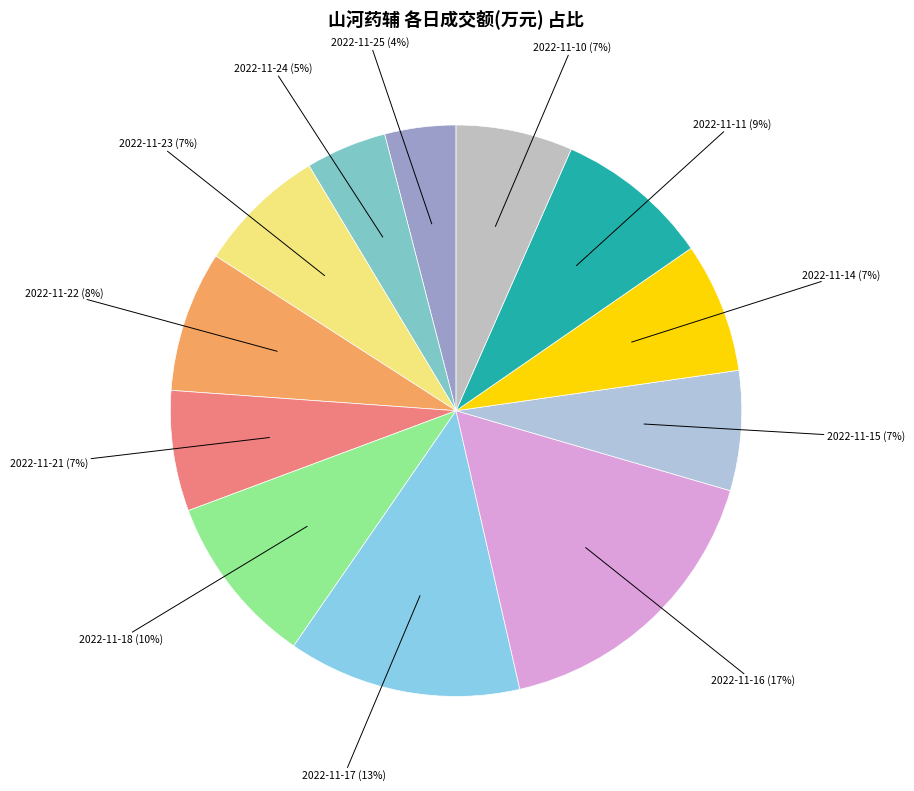

Between 2022-11-16 and 2022-11-24, which is larger?

2022-11-16